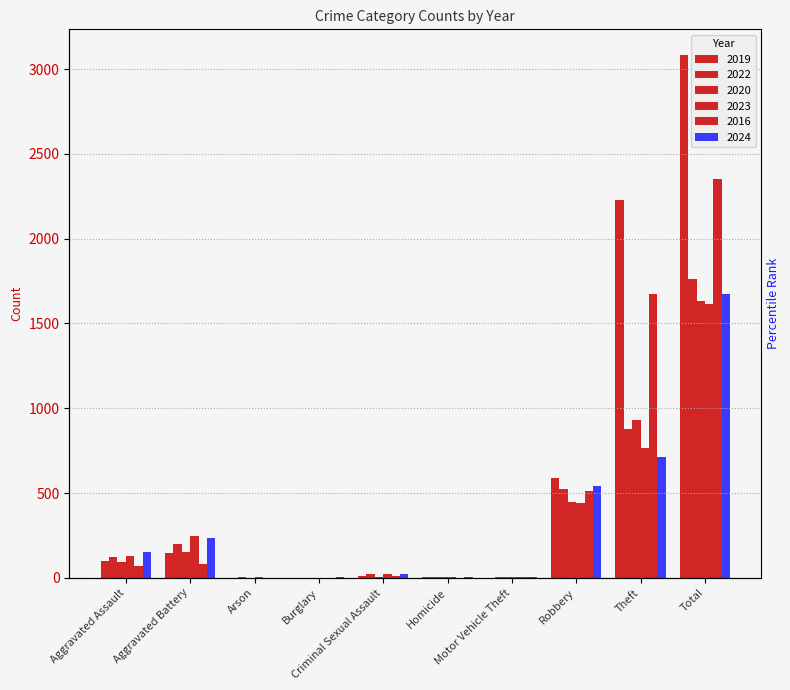

What position from the right is Burglary?

7